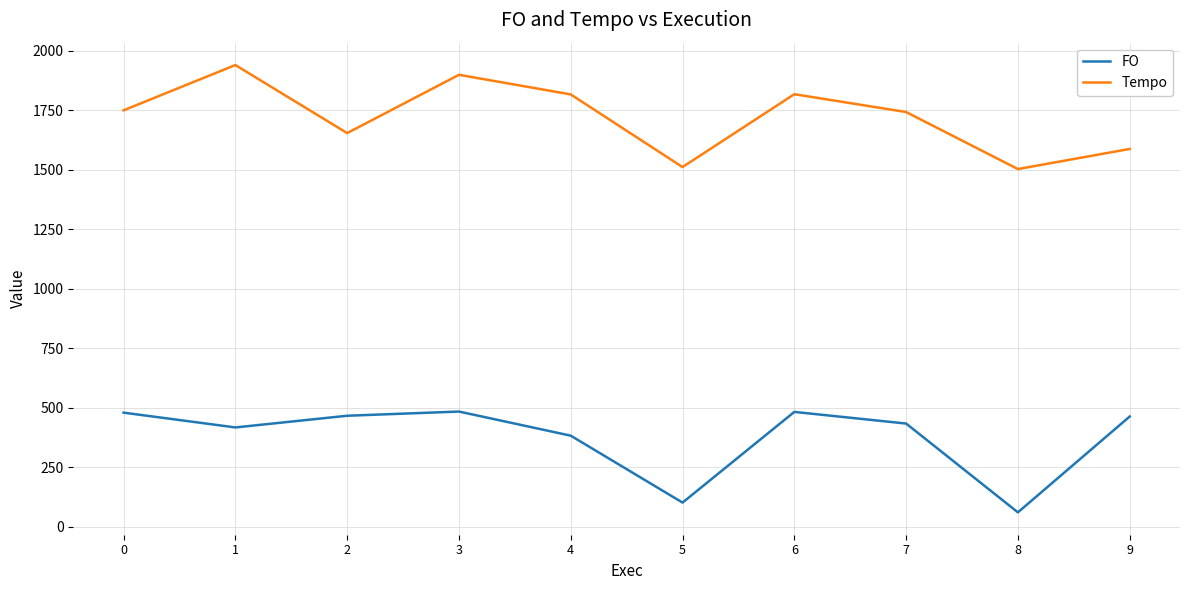

Where is FO nearest to the value 271?

4